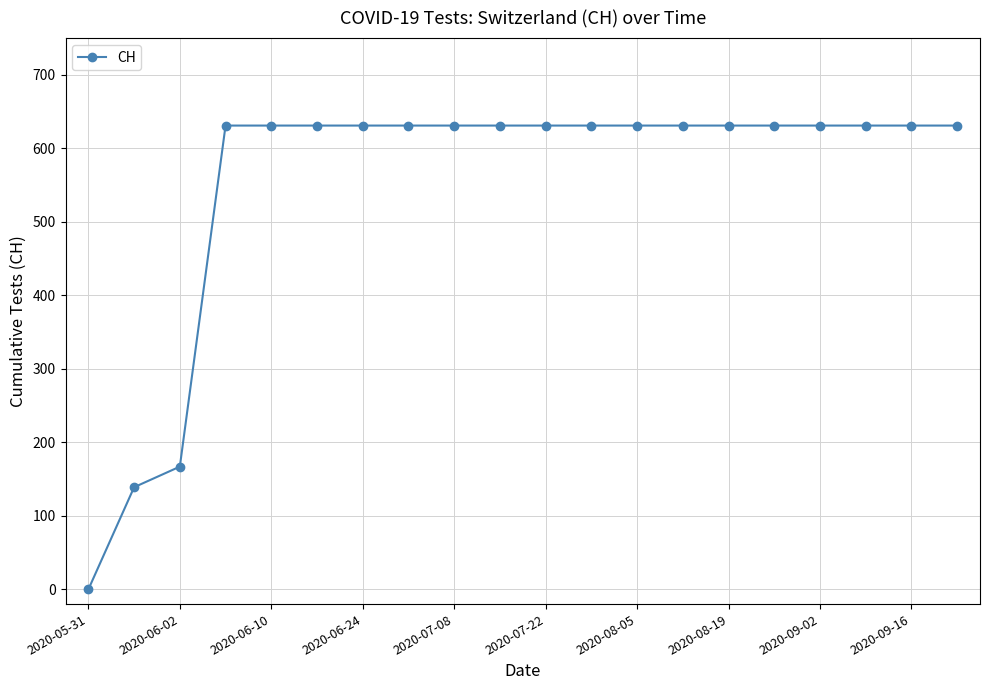

What is the difference between the maximum and minimum values?

631